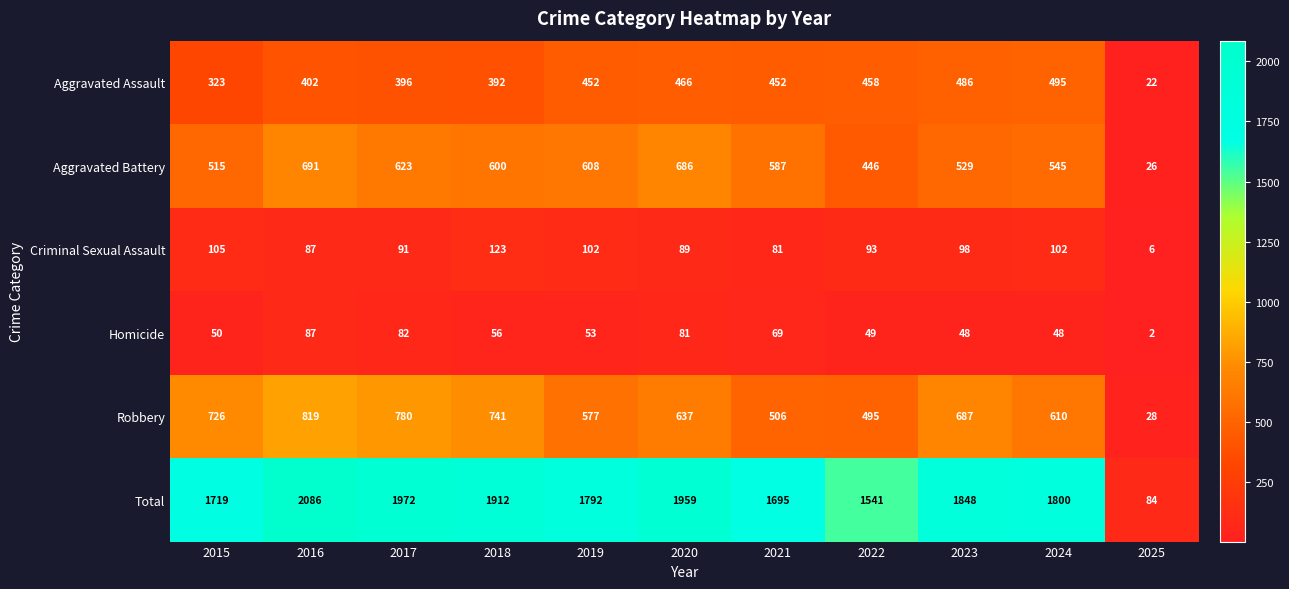

Is the value of Aggravated Assault at 2025 greater than the value of Aggravated Battery at 2024?

No